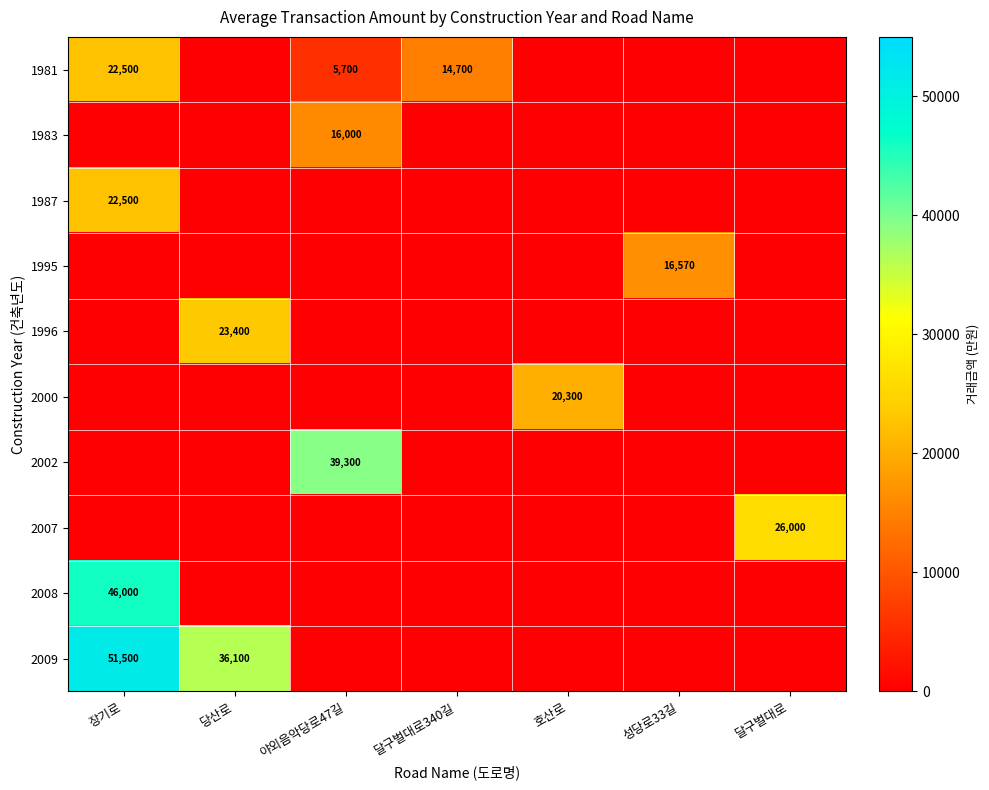

The 1981 series shows 14700 at 달구벌대로340길. True or false?

True